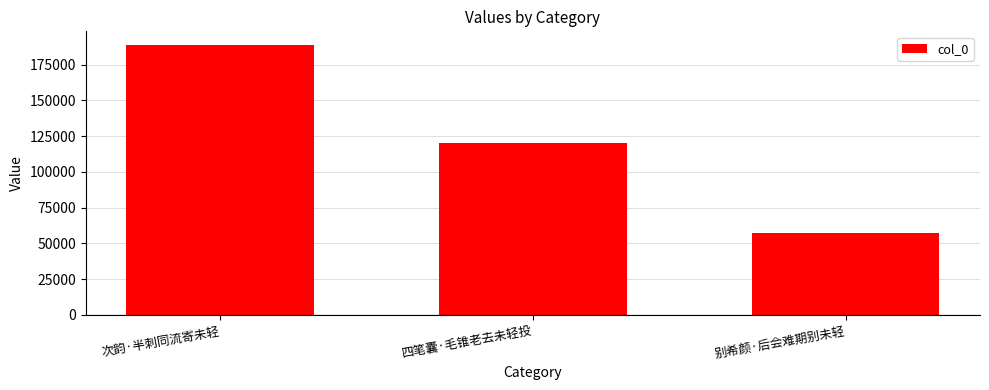

What position from the left is 四笔囊·毛锥老去未轻投?

2